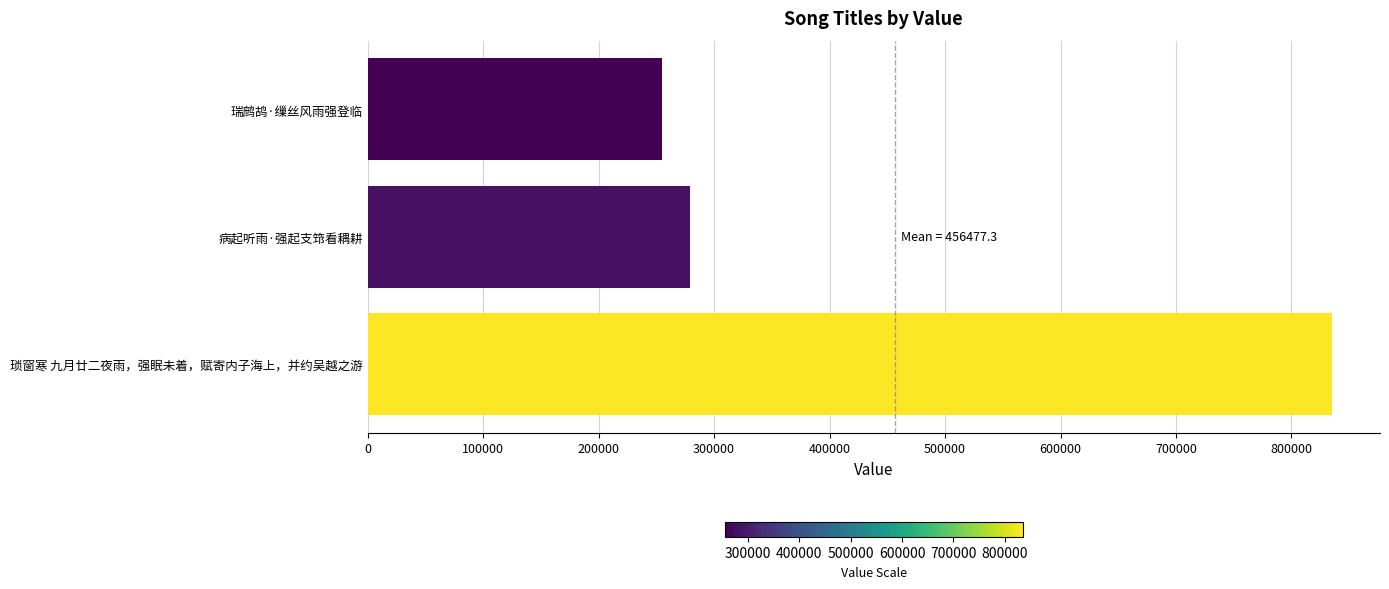

What is the maximum value shown in the chart?

834904